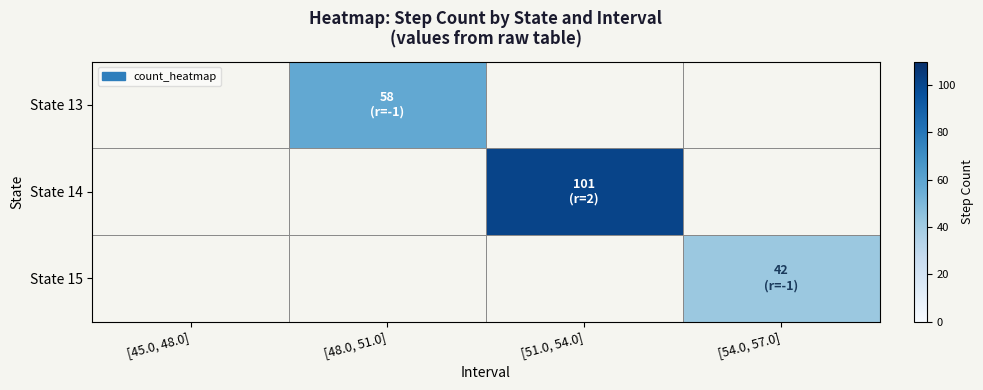

At which category is the sum across all series the highest?

[51.0, 54.0]